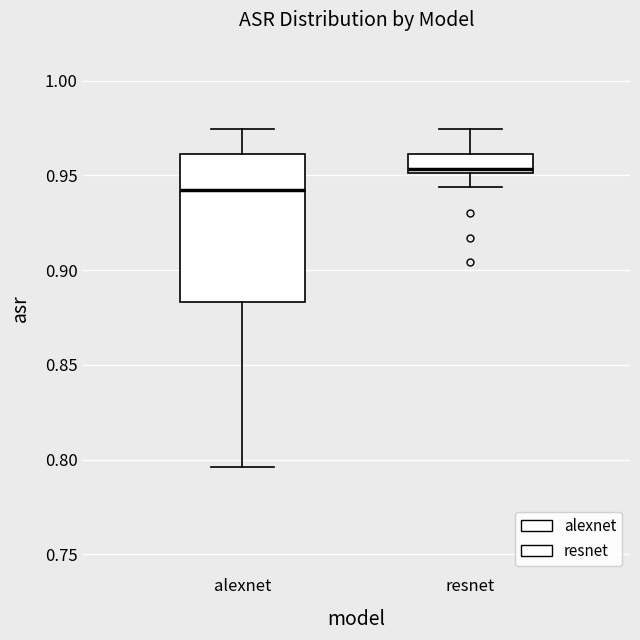

Reading left to right, transcribe this box plot: for each box, give where its median line is, the range the box spans, and where its two whiskers end, as read against the y-axis. The values are not printed on the chart, so give them approximately, as read against the axis.

alexnet: median 0.940, box 0.885 to 0.960, whiskers 0.795 to 0.975
resnet: median 0.955, box 0.950 to 0.960, whiskers 0.945 to 0.975